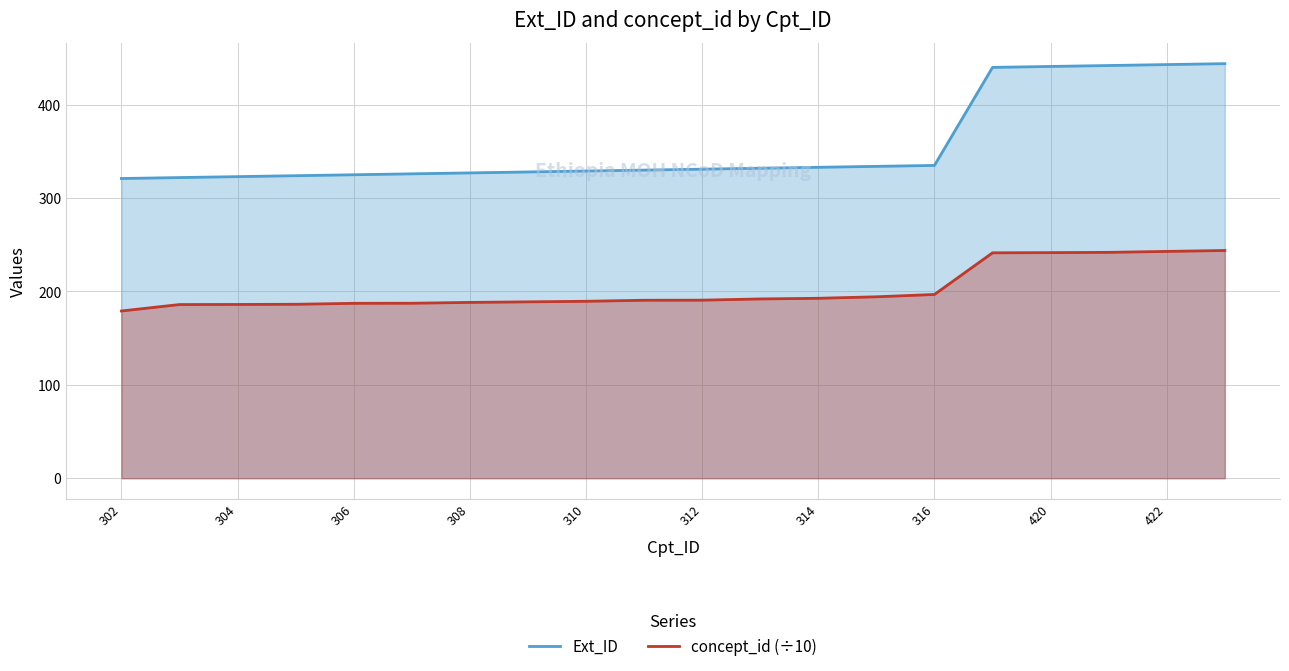

What is the lowest value of the Ext_ID series?

321.0